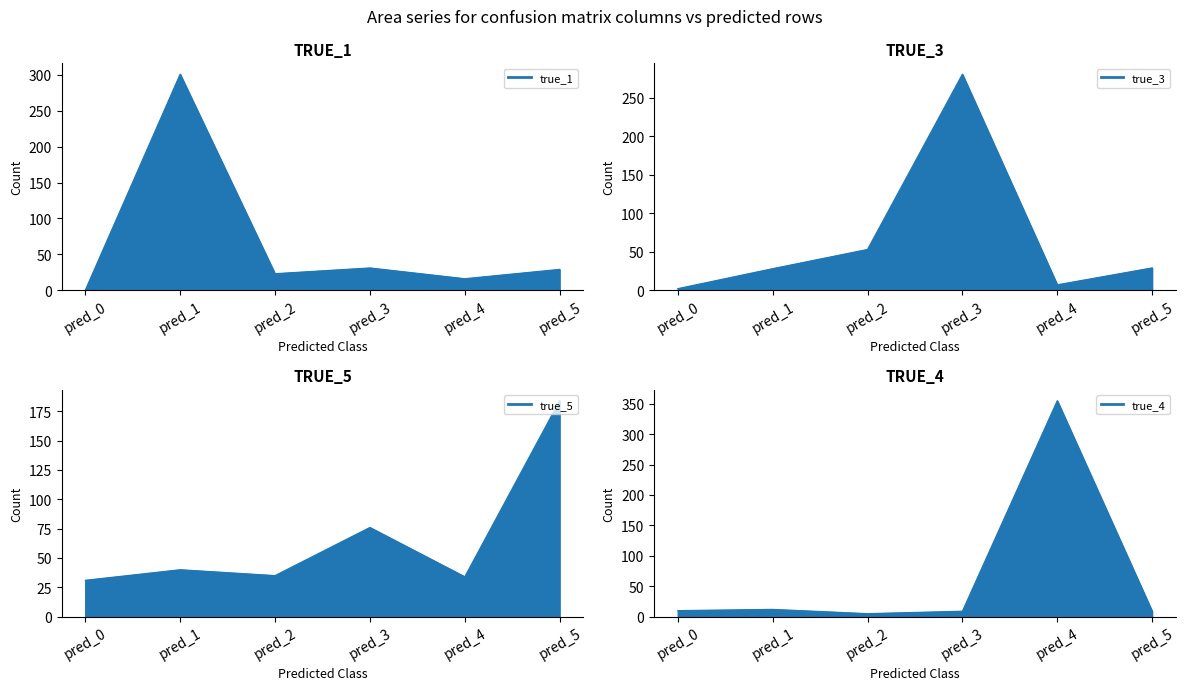

Which series has the largest total across all categories?

true_1 line